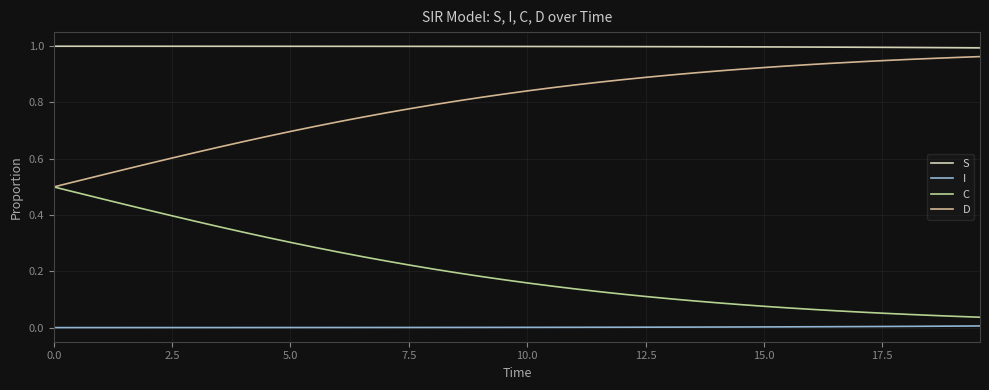

Which series has the largest total across all categories?

S